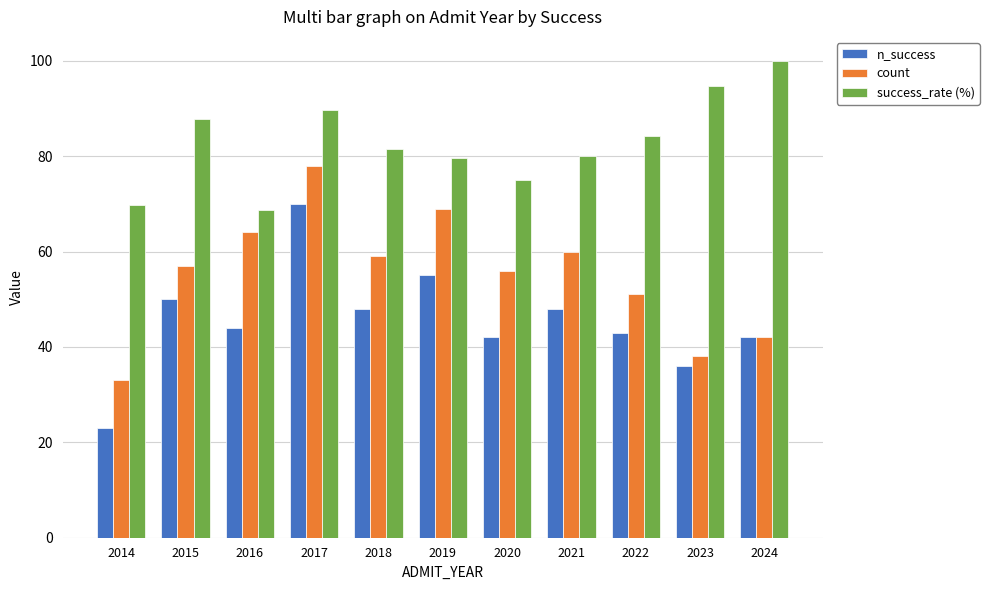

Which series changed the most between 2017 and 2019?

n_success